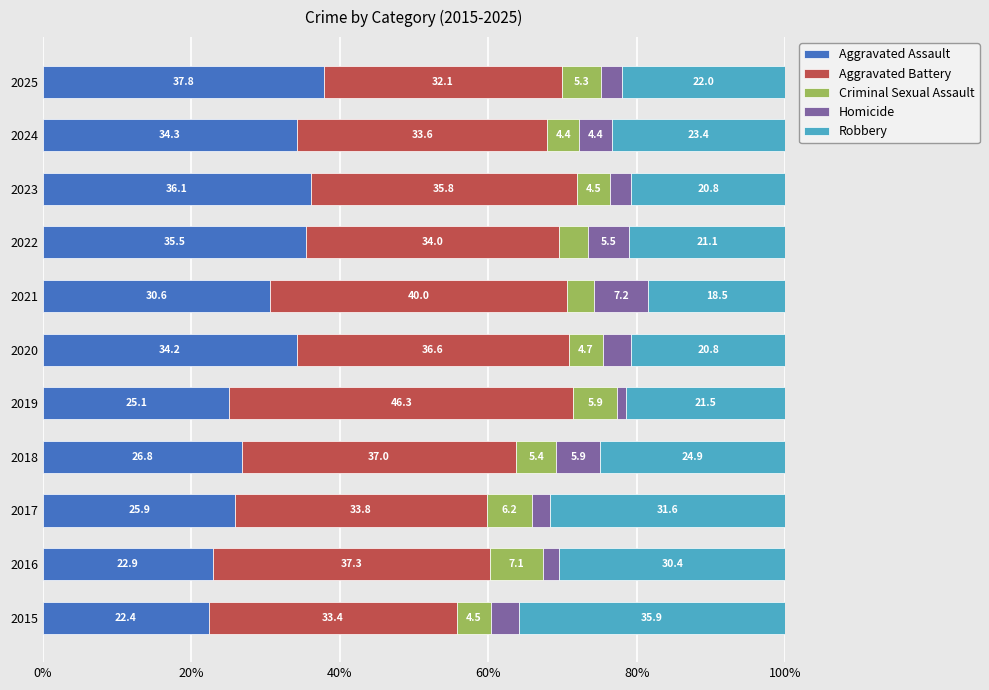

What is the maximum value for Aggravated Assault?

37.8